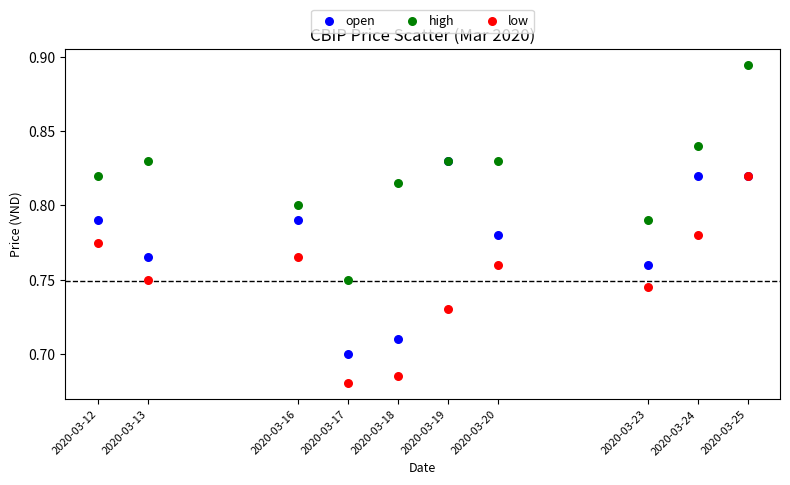

Which series reaches the maximum Y coordinate?

high